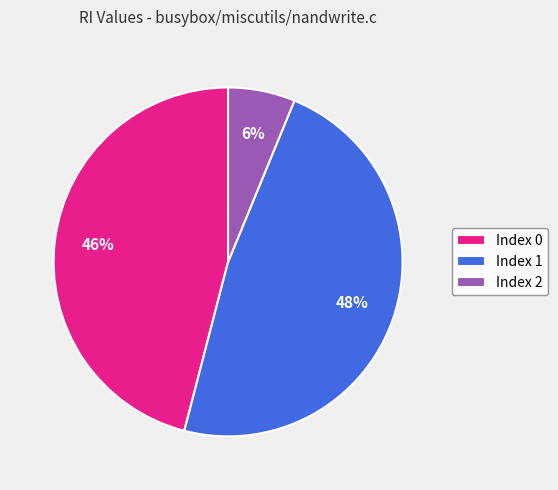

Which slice is the smallest?

Index 2